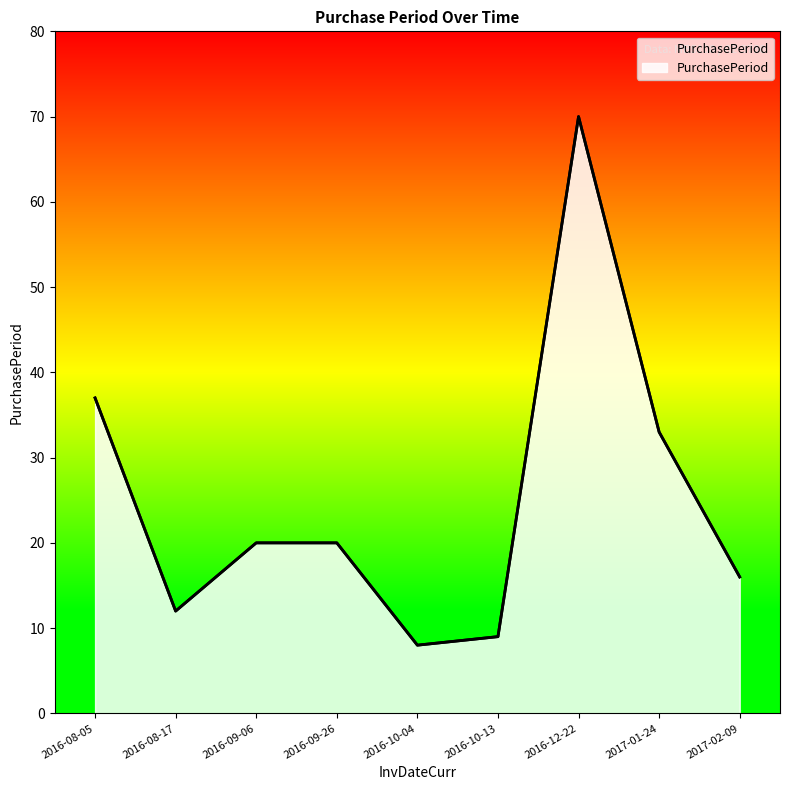

Rank the categories by value from lowest to highest.

2016-10-04, 2016-10-13, 2016-08-17, 2017-02-09, 2016-09-06, 2016-09-26, 2017-01-24, 2016-08-05, 2016-12-22